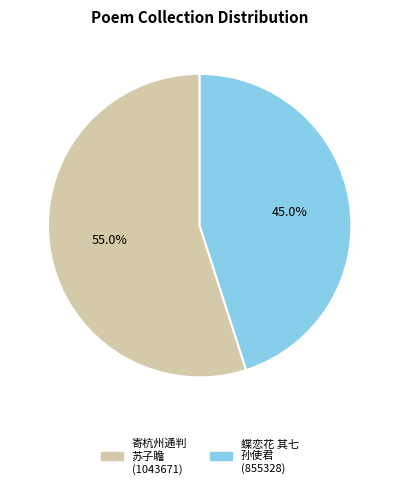

Does any single category account for the majority?

Yes